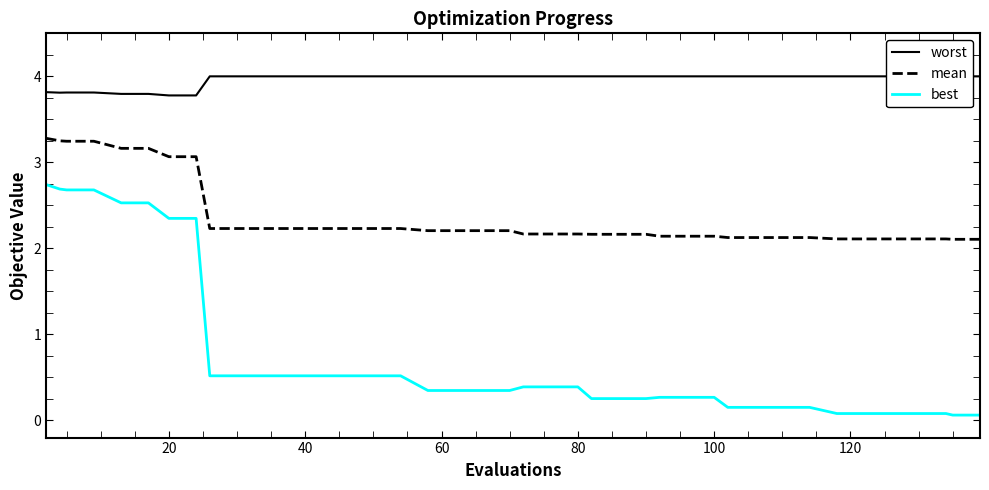

The best series shows 0.3 at 100. True or false?

True